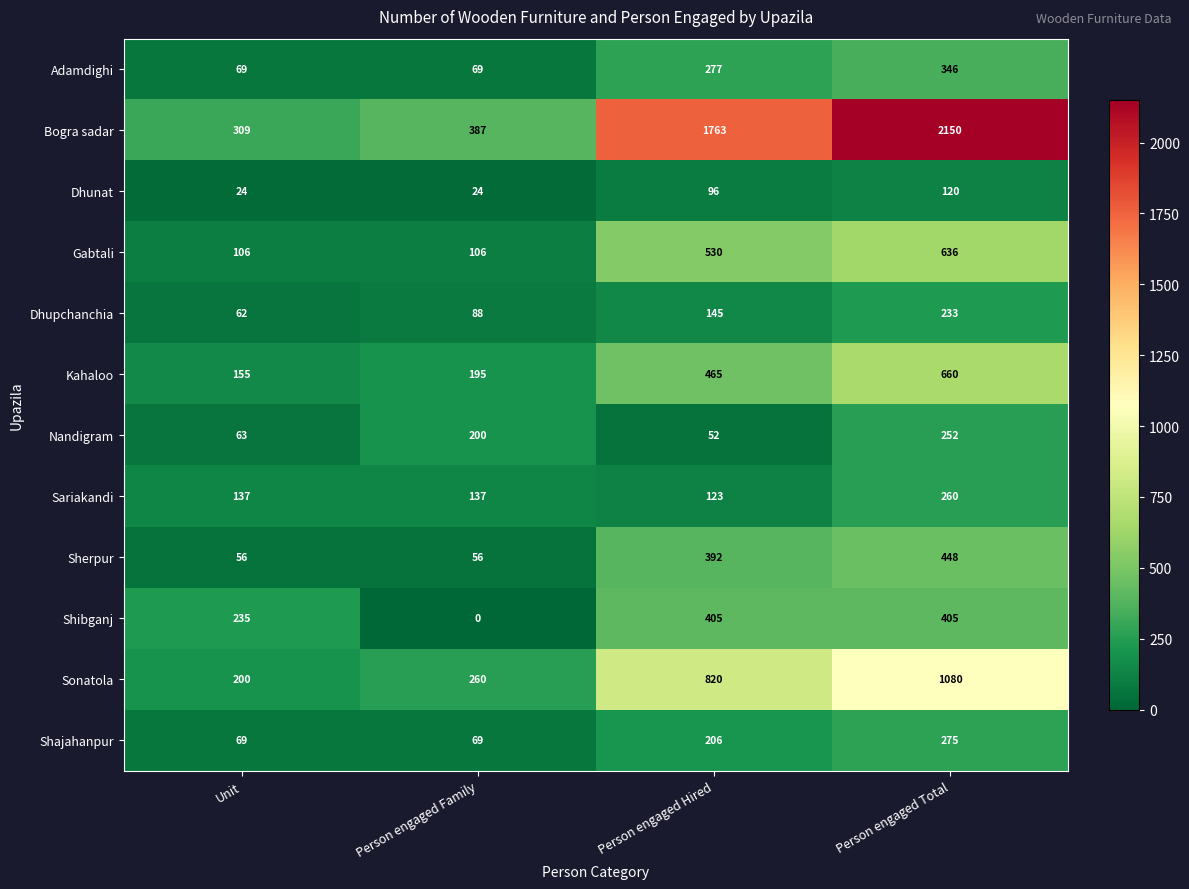

What is the total value across all series at Person engaged Hired?

5274